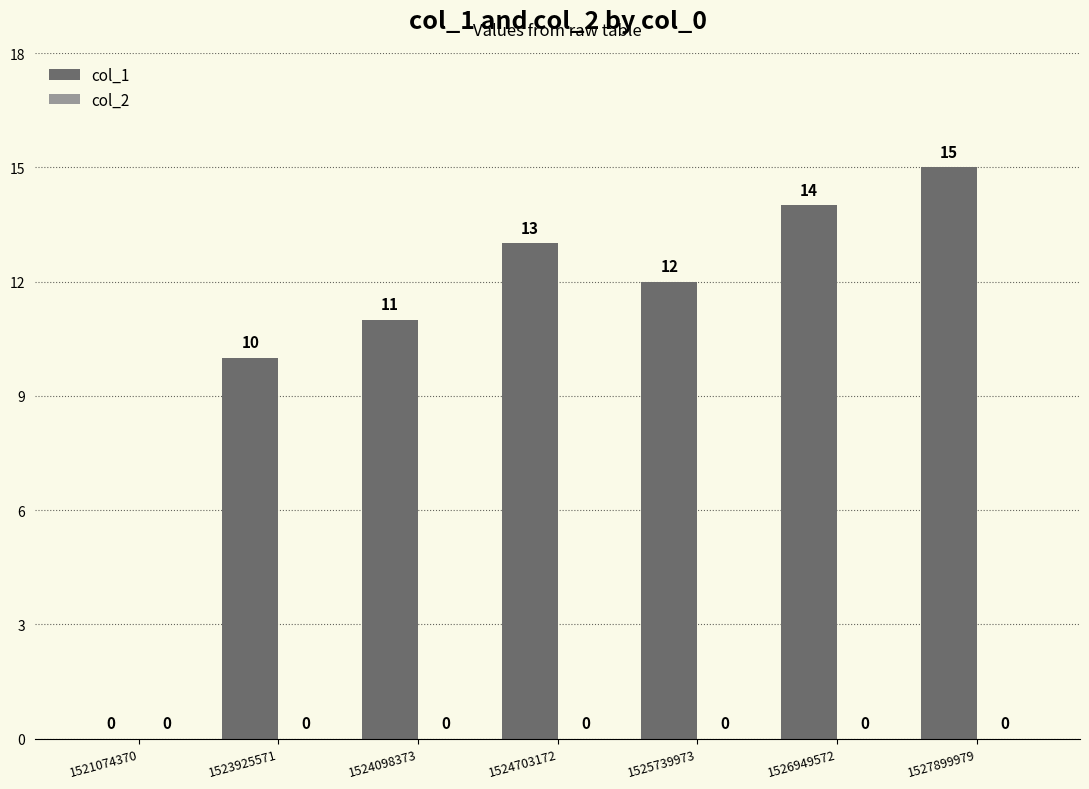

Approximately how many times larger is the value at 1523925571 compared to 1524098373?

0.9